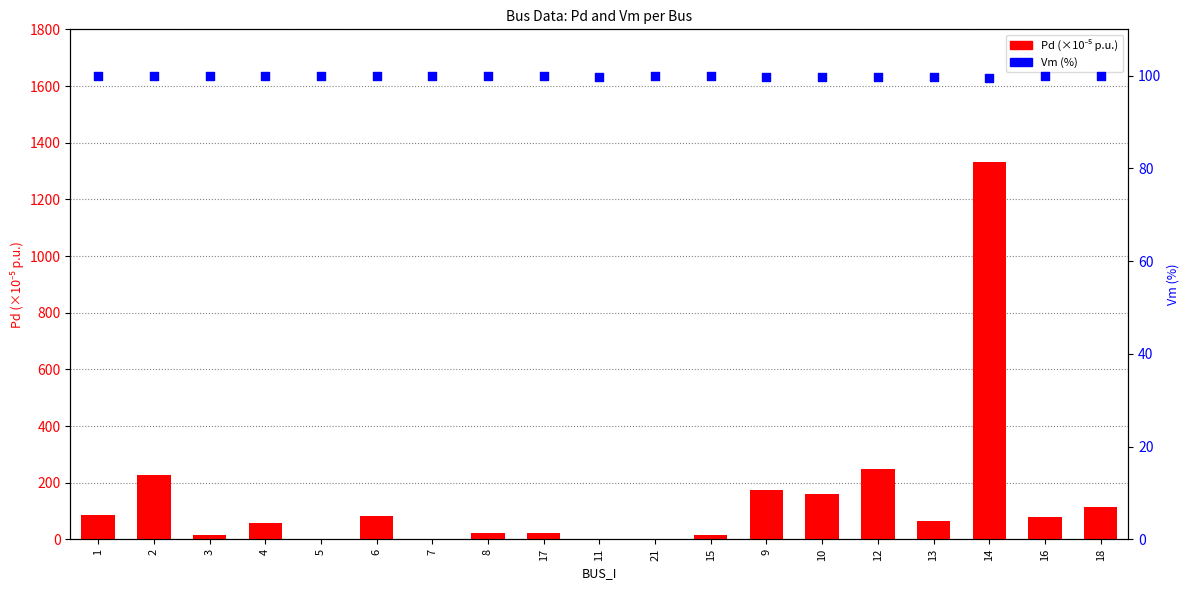

At which category is the sum across all series the highest?

14